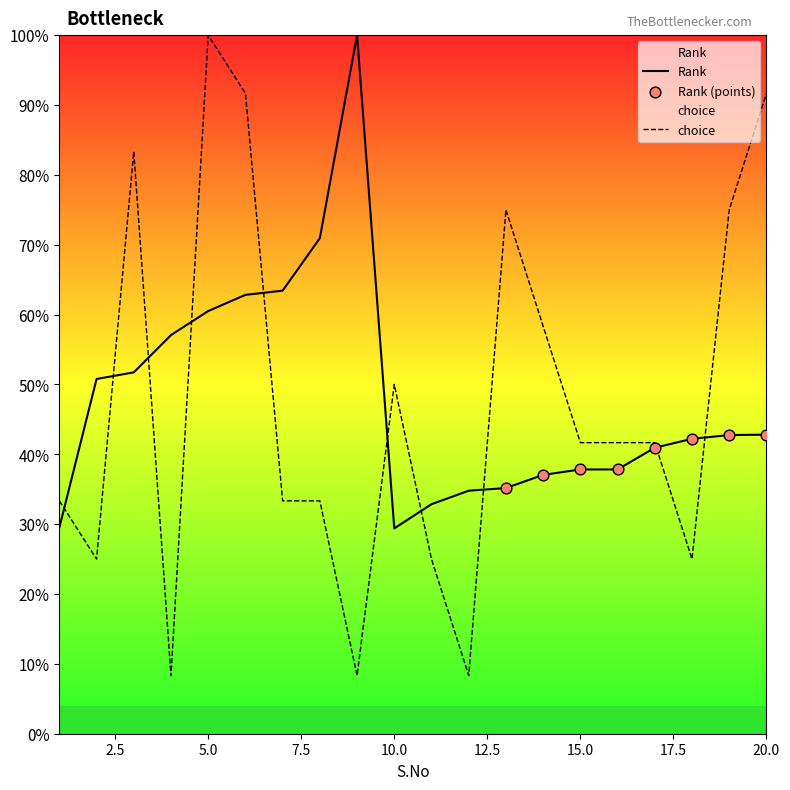

What is the total value across all series at 8?

104.3